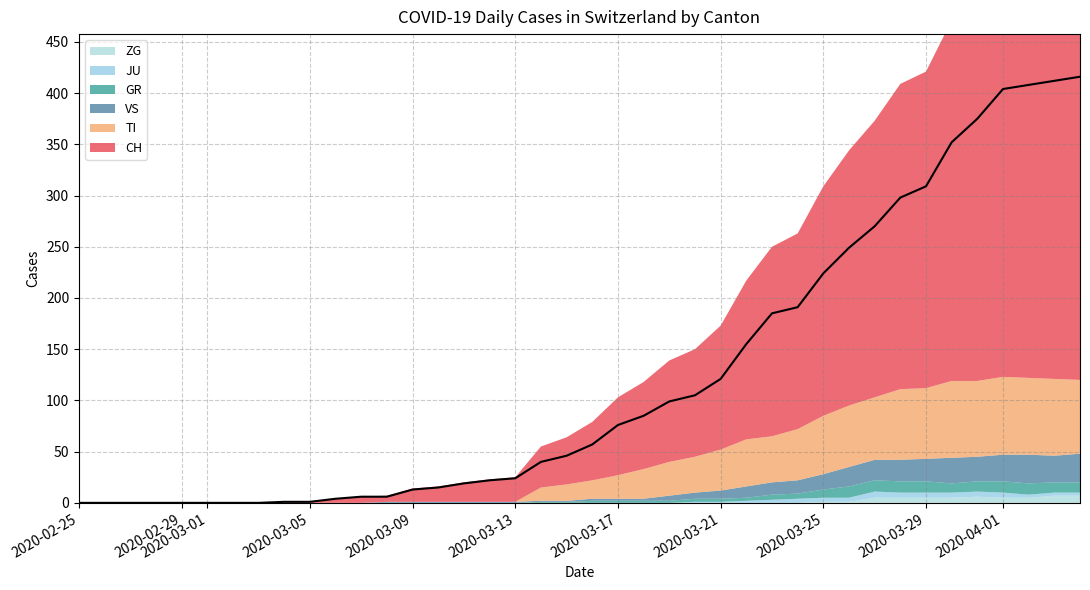

Rank the categories by VS value from lowest to highest.

0, 1, 2, 3, 4, 5, 6, 7, 8, 9, 10, 11, 12, 13, 14, 15, 16, 17, 18, 19, 20, 21, 22, 23, 24, 25, 26, 27, 28, 29, 30, 31, 32, 33, 35, 34, 36, 38, 37, 39